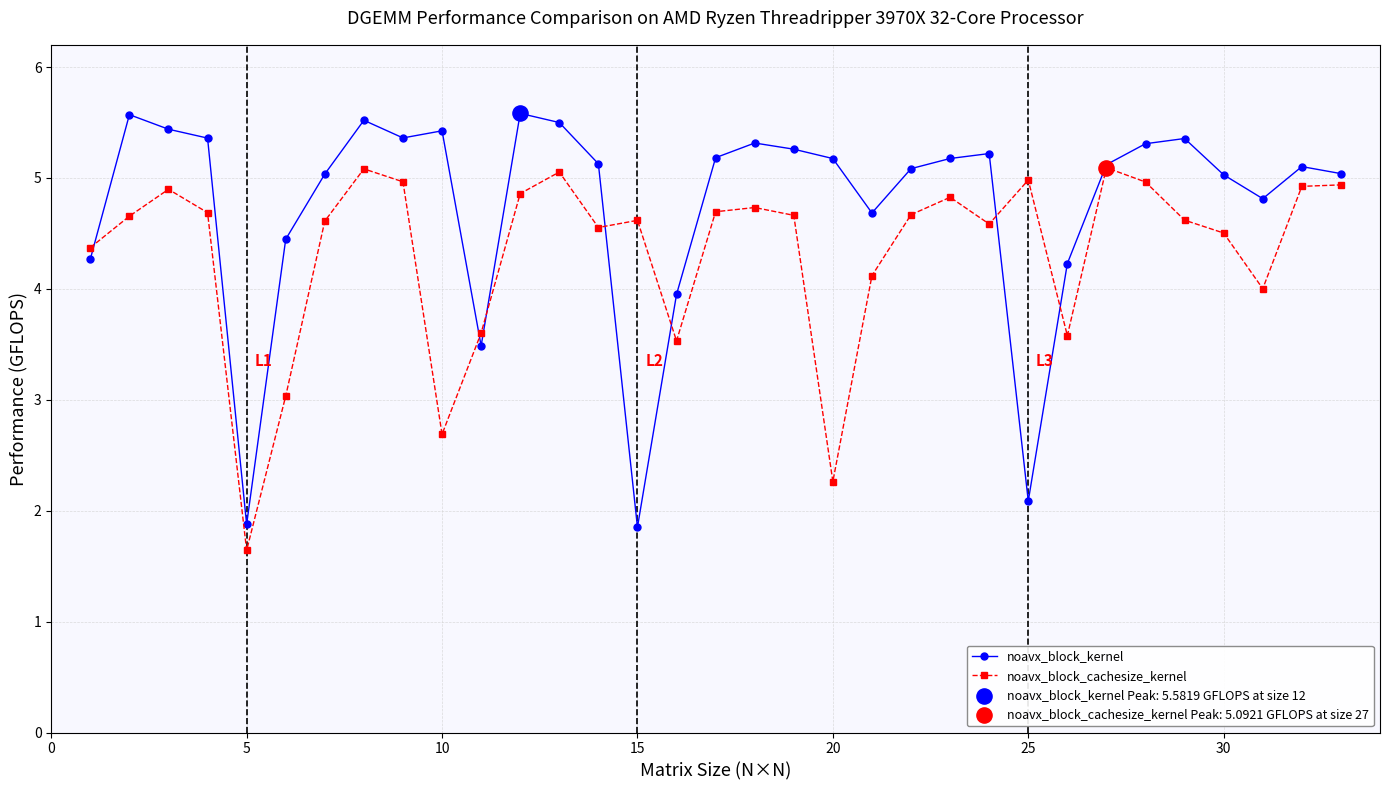

At how many categories does at least one series exceed 2?

32